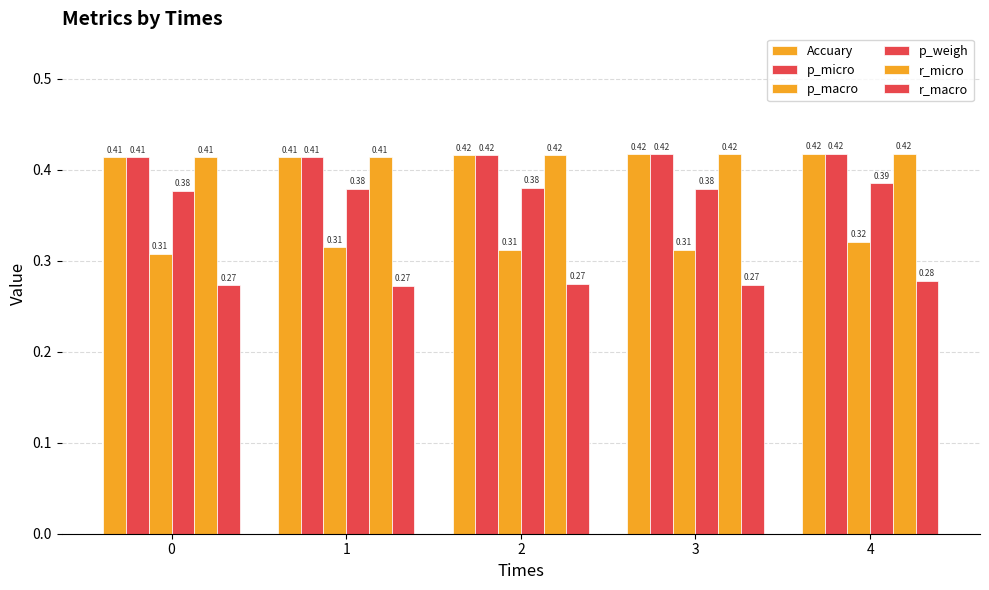

What is the sum of the r_micro values at 0 and 1?

0.8